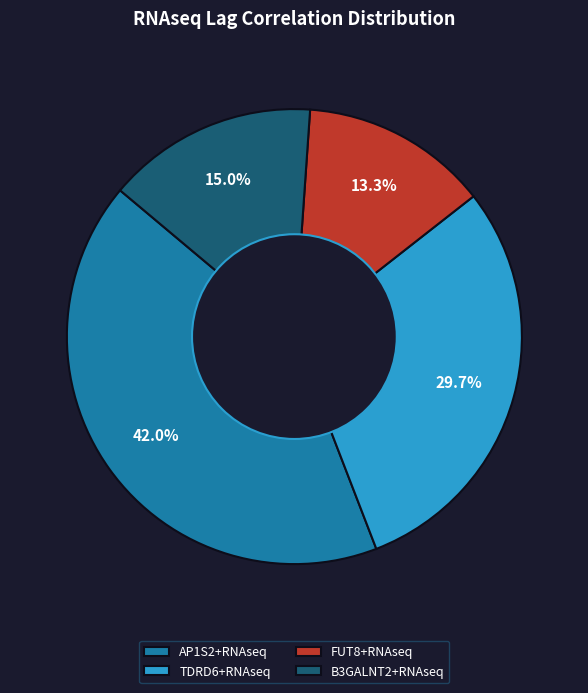

Which slice is the largest?

AP1S2+RNAseq